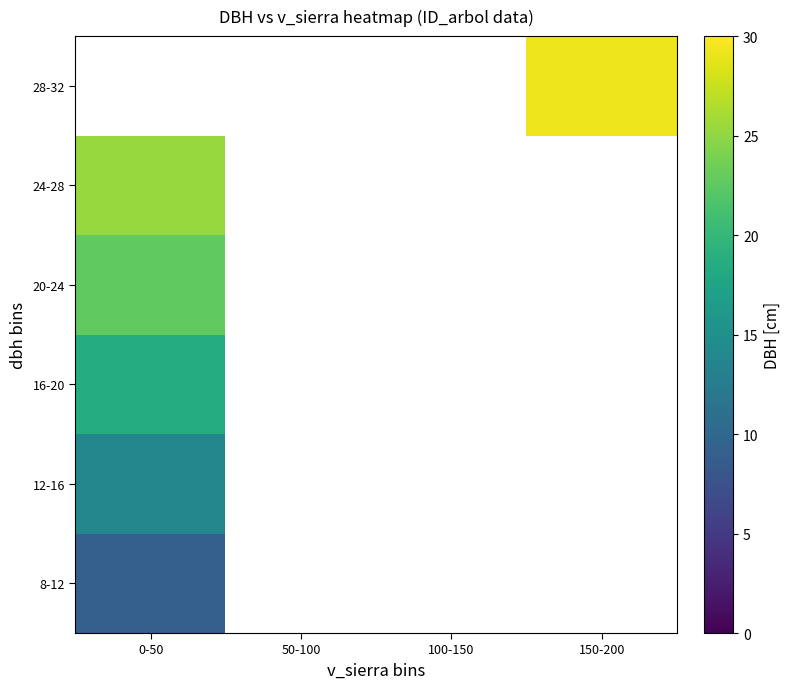

At which label does 12-16 reach its peak?

0-50